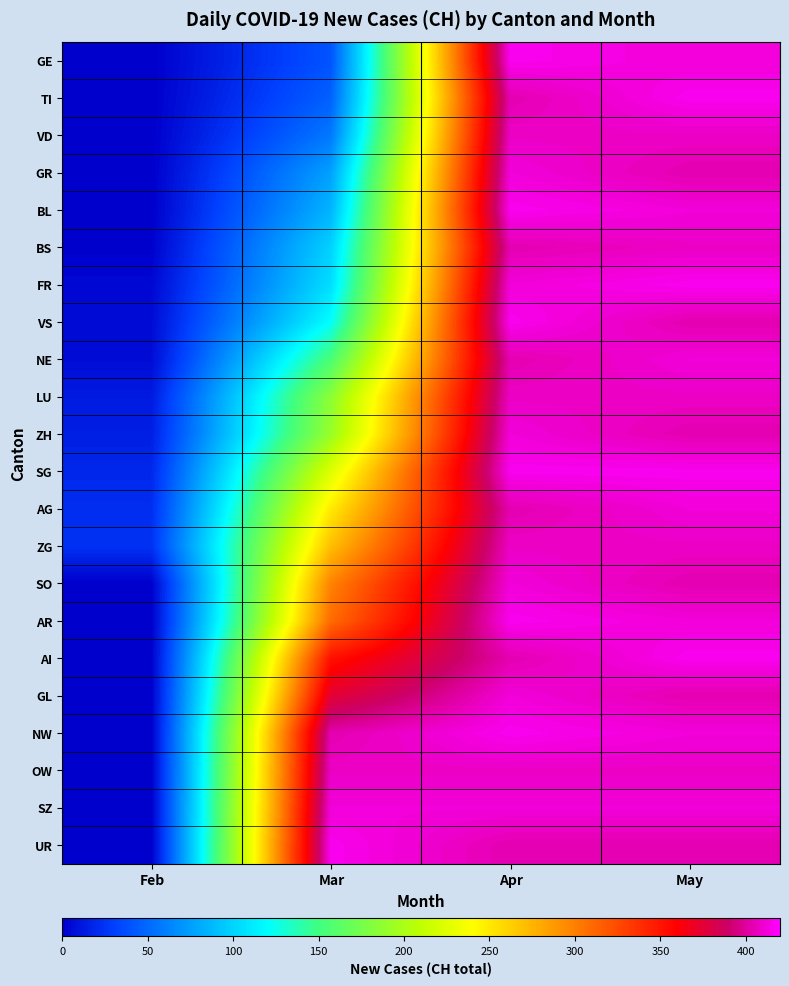

Count the number of categories in the chart.

4